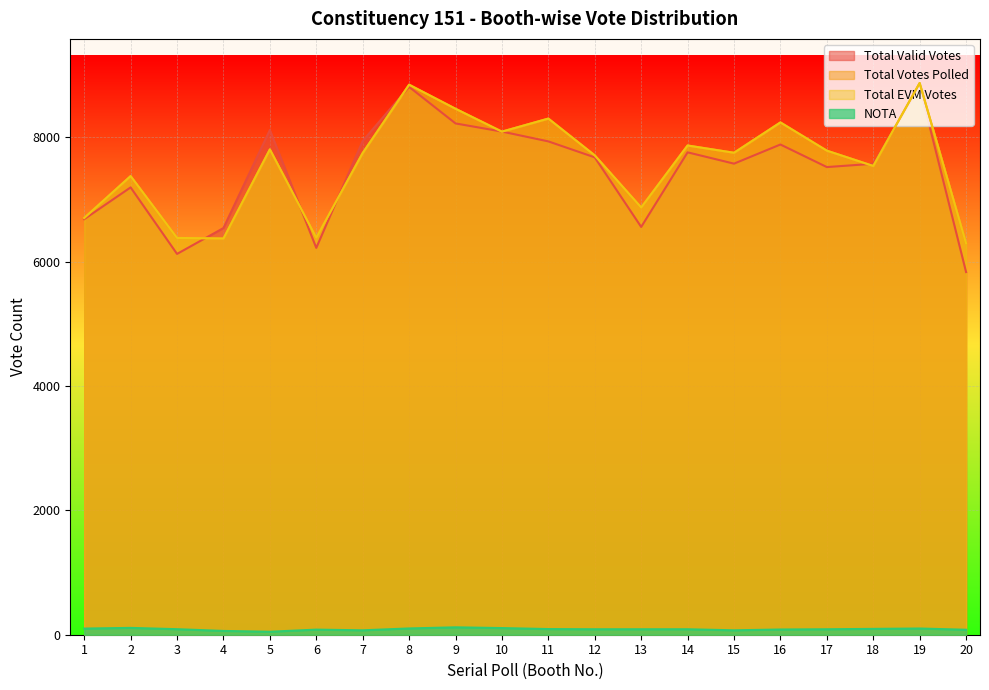

Reading left to right, extract all data points from this chart.

Total Valid Votes: 1=6685	2=7196	3=6126	4=6542	5=8119	6=6223	7=7943	8=8813	9=8225	10=8094	11=7936	12=7679	13=6560	14=7760	15=7578	16=7886	17=7523	18=7576	19=8820	20=5834
Total Votes Polled: 1=6705	2=7378	3=6383	4=6374	5=7807	6=6387	7=7749	8=8848	9=8461	10=8093	11=8303	12=7711	13=6873	14=7870	15=7753	16=8241	17=7787	18=7541	19=8875	20=6295
Total EVM Votes: 1=6705	2=7378	3=6383	4=6374	5=7807	6=6387	7=7749	8=8848	9=8461	10=8093	11=8303	12=7711	13=6873	14=7870	15=7753	16=8241	17=7787	18=7541	19=8875	20=6295
NOTA: 1=99	2=110	3=89	4=61	5=48	6=82	7=71	8=101	9=119	10=107	11=91	12=88	13=88	14=88	15=71	16=84	17=88	18=94	19=100	20=80